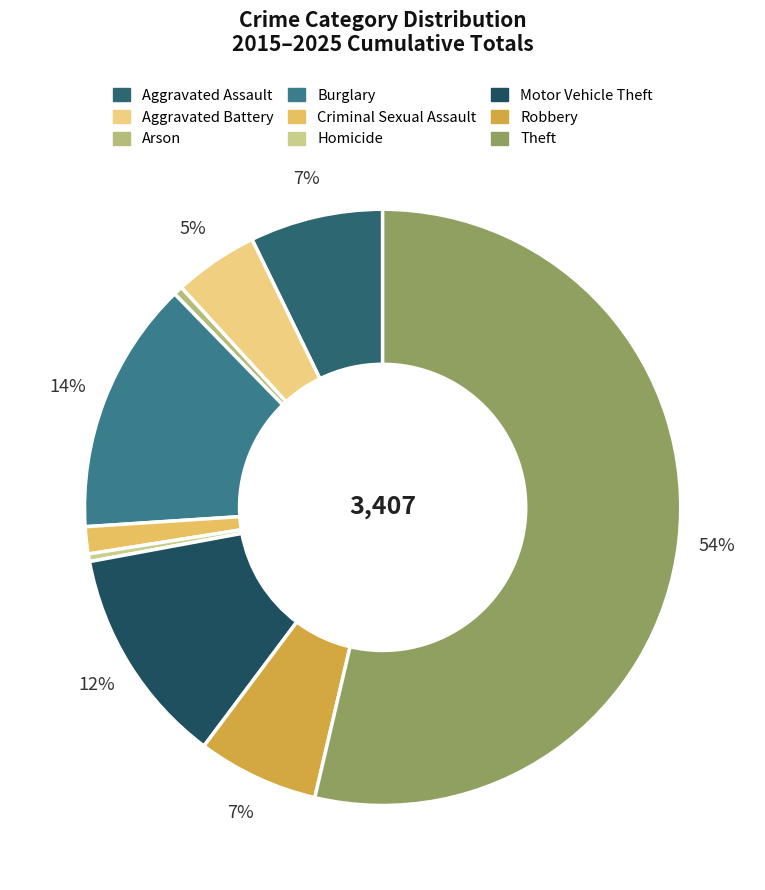

Rank the categories by value from lowest to highest.

Homicide, Arson, Criminal Sexual Assault, Aggravated Battery, Robbery, Aggravated Assault, Motor Vehicle Theft, Burglary, Theft